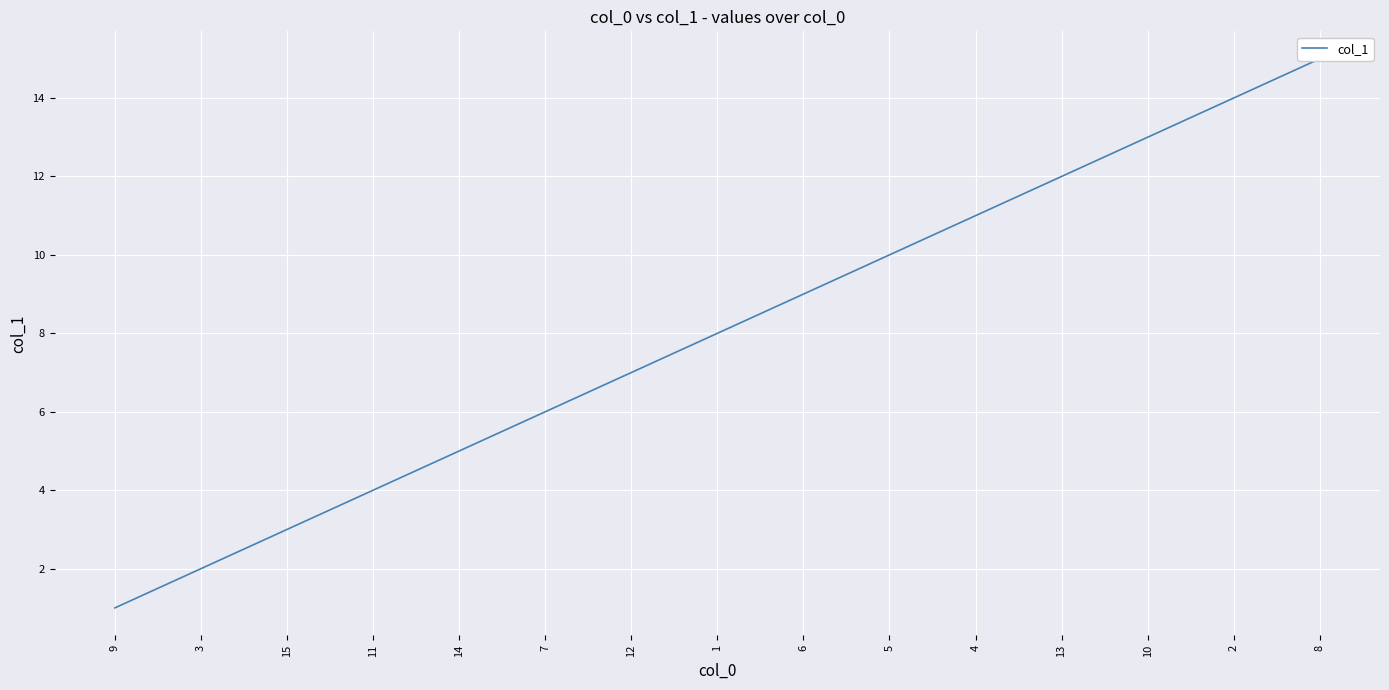

Does the chart display data point markers on the line(s)?

No